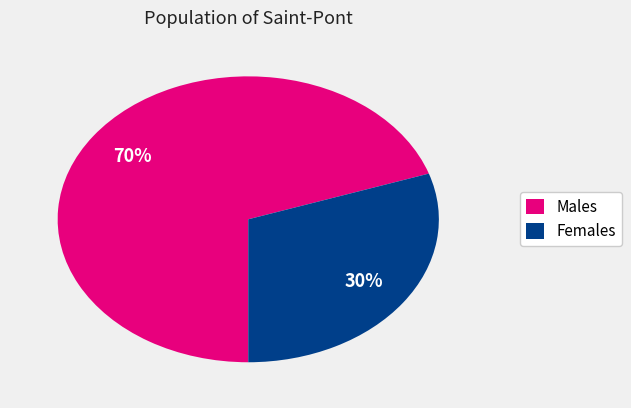

True or false: Males accounts for 62% of the total.

False